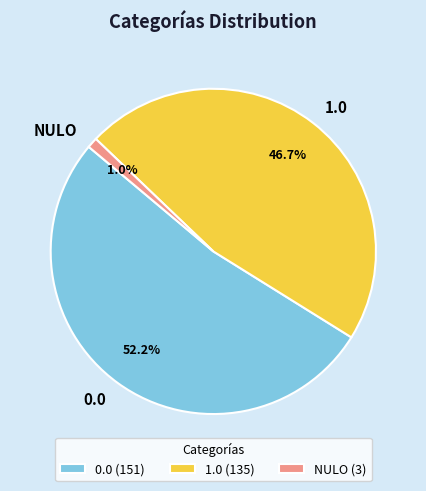

Do 1.0 and NULO together represent more than half of the pie?

No